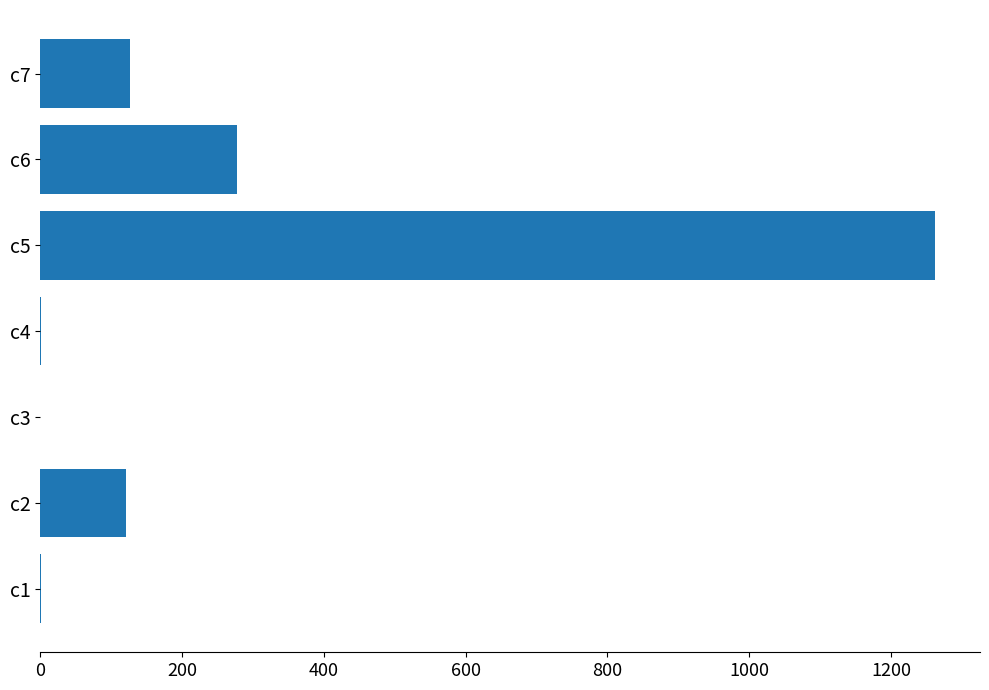

At which label is the value closest to 631?

c6